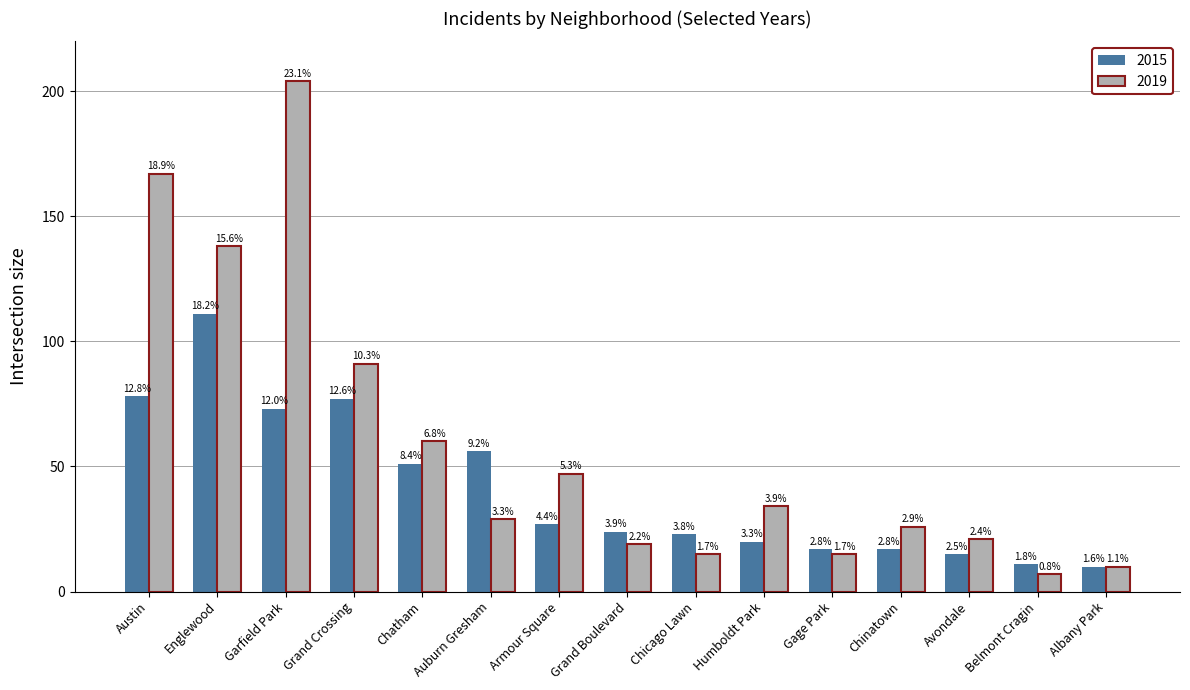

Reading left to right, what are all the values shown in this chart?

2015: Austin=78	Englewood=111	Garfield Park=73	Grand Crossing=77	Chatham=51	Auburn Gresham=56	Armour Square=27	Grand Boulevard=24	Chicago Lawn=23	Humboldt Park=20	Gage Park=17	Chinatown=17	Avondale=15	Belmont Cragin=11	Albany Park=10
2019: Austin=167	Englewood=138	Garfield Park=204	Grand Crossing=91	Chatham=60	Auburn Gresham=29	Armour Square=47	Grand Boulevard=19	Chicago Lawn=15	Humboldt Park=34	Gage Park=15	Chinatown=26	Avondale=21	Belmont Cragin=7	Albany Park=10